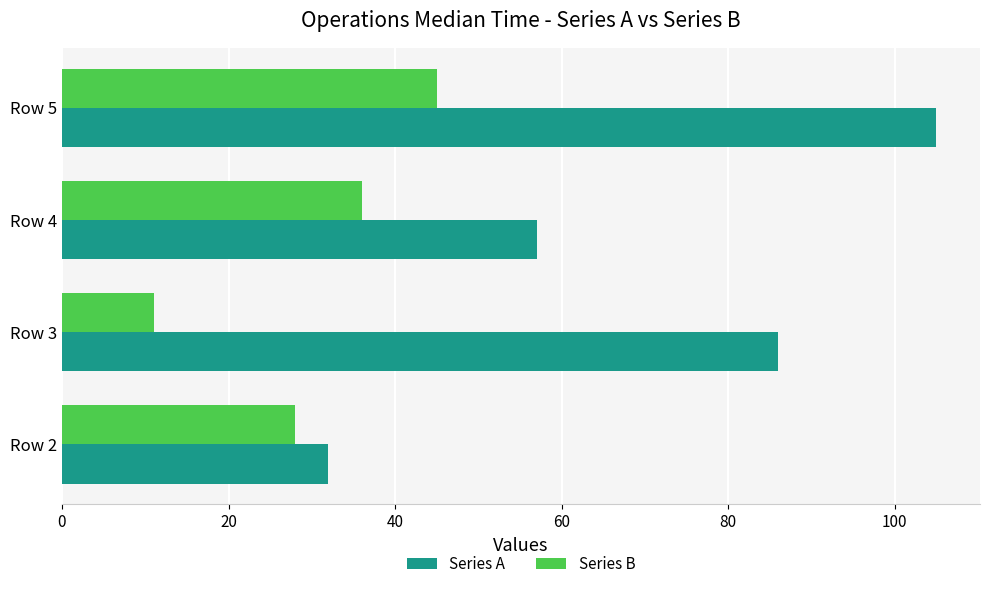

List the series in order of their peak value, highest first.

Series A, Series B